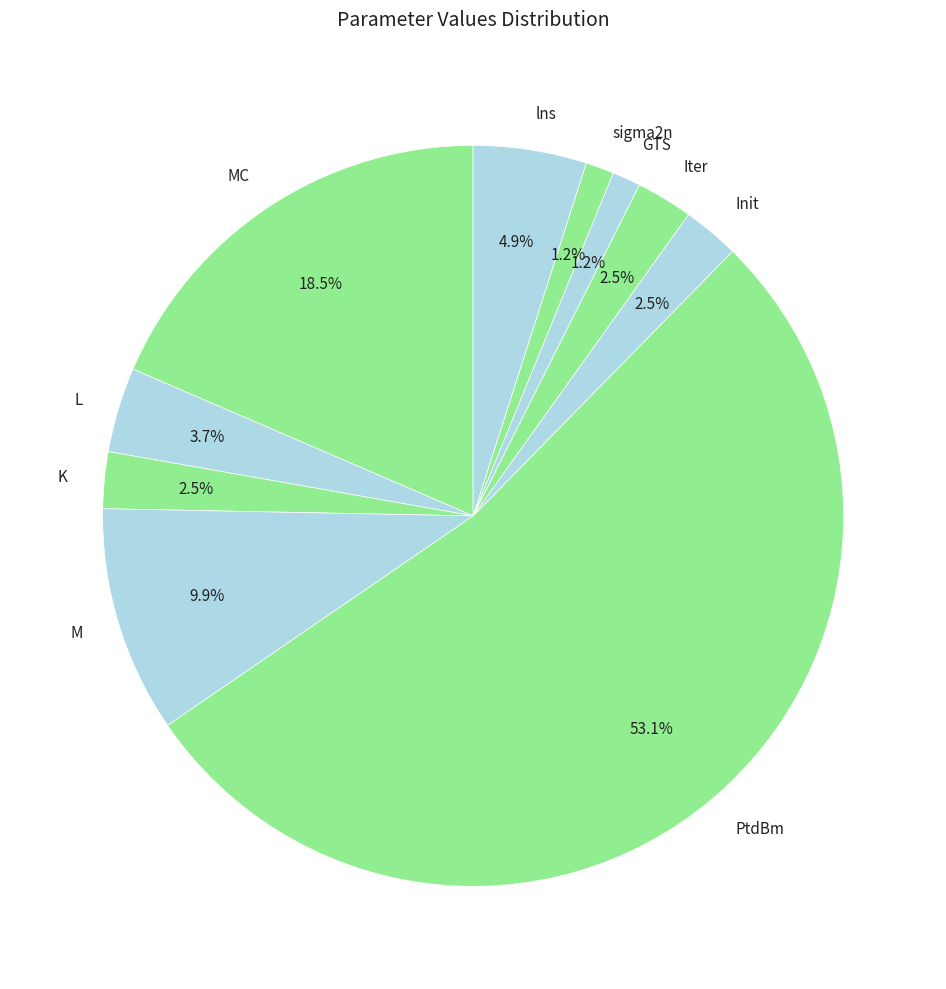

What percentage is the M slice, to the nearest percent?

10%